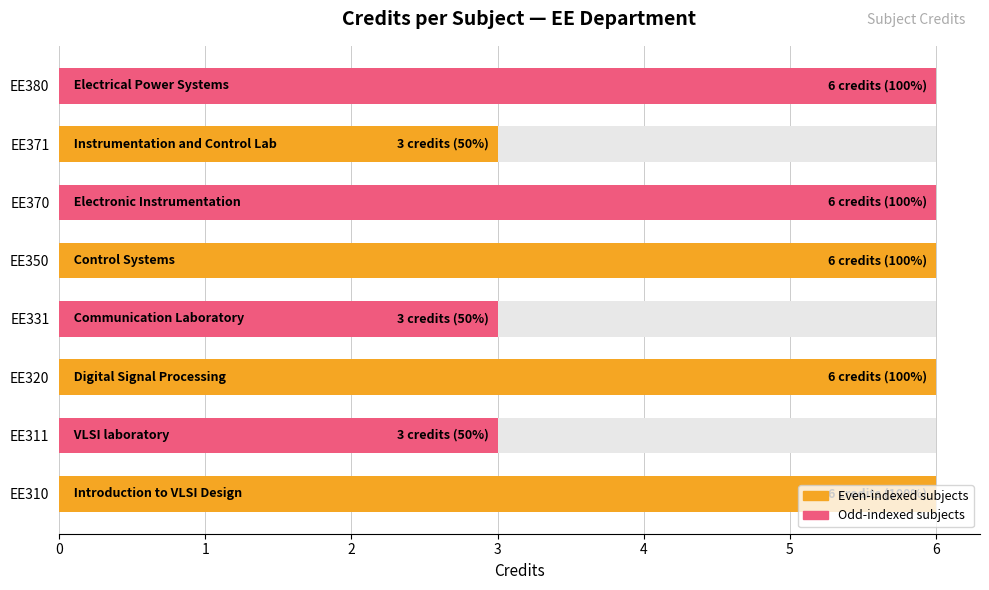

The chart shows a value of 2 at EE331. True or false?

False